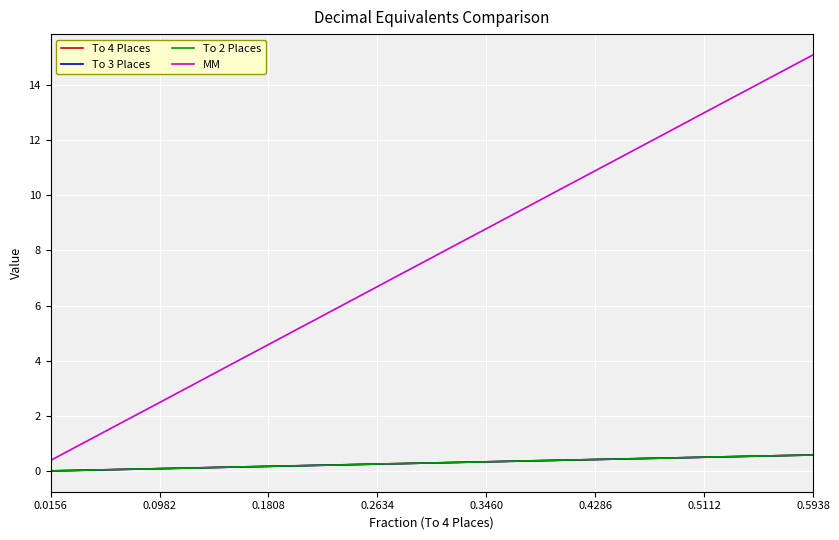

True or false: MM and To 4 Places cross at least once.

False